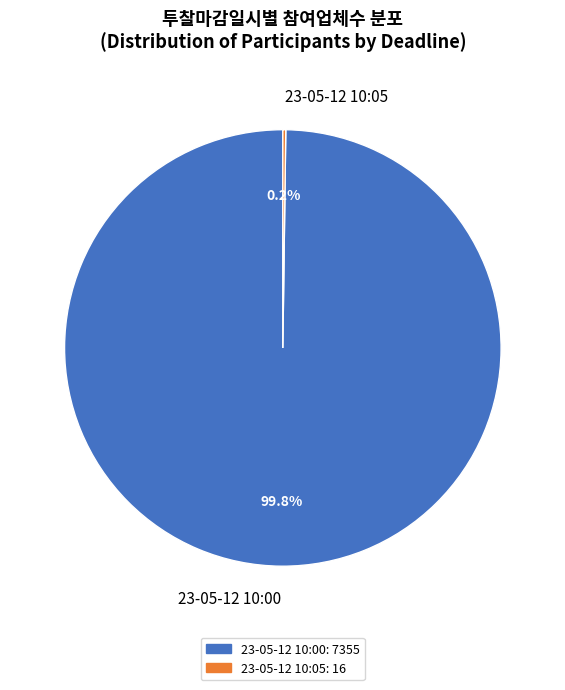

How much of the chart is everything except 23-05-12 10:00?

0.2%